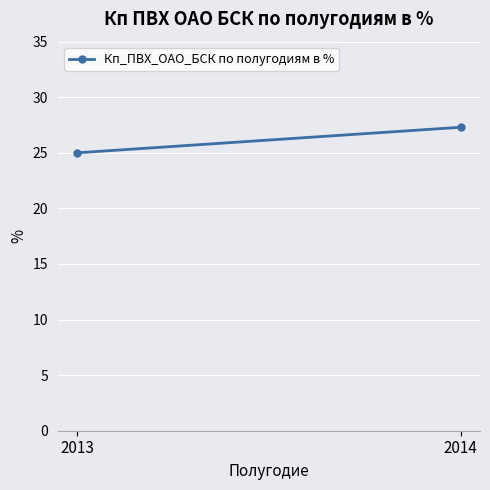

Approximately how many times larger is the value at 2014 compared to 2013?

1.1